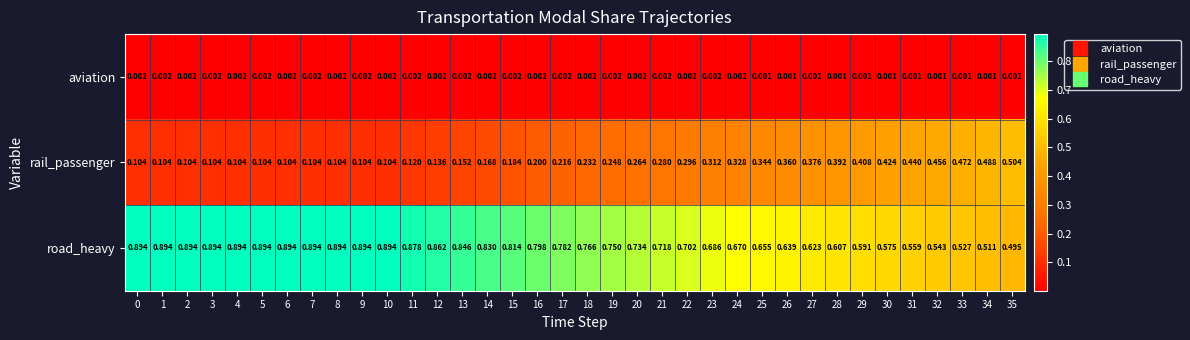

Rank the series at 32 from lowest to highest value.

aviation, rail_passenger, road_heavy